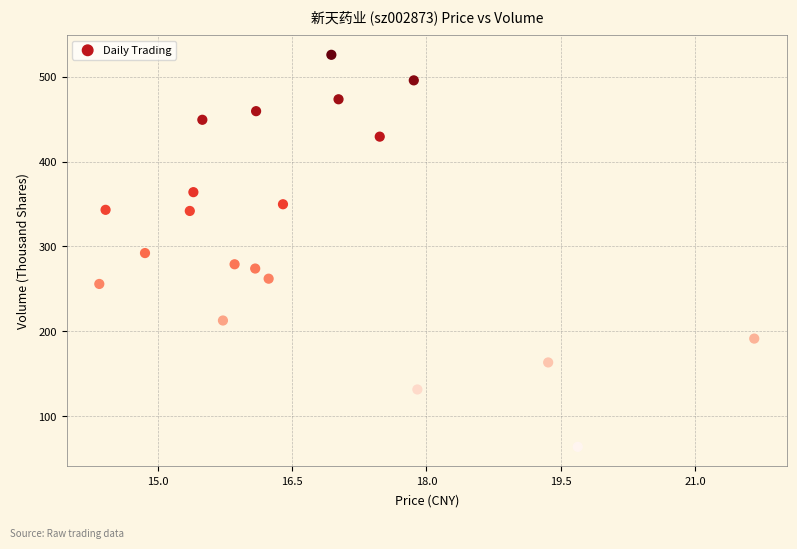

What is the range of Y values (max minus min)?

462.3